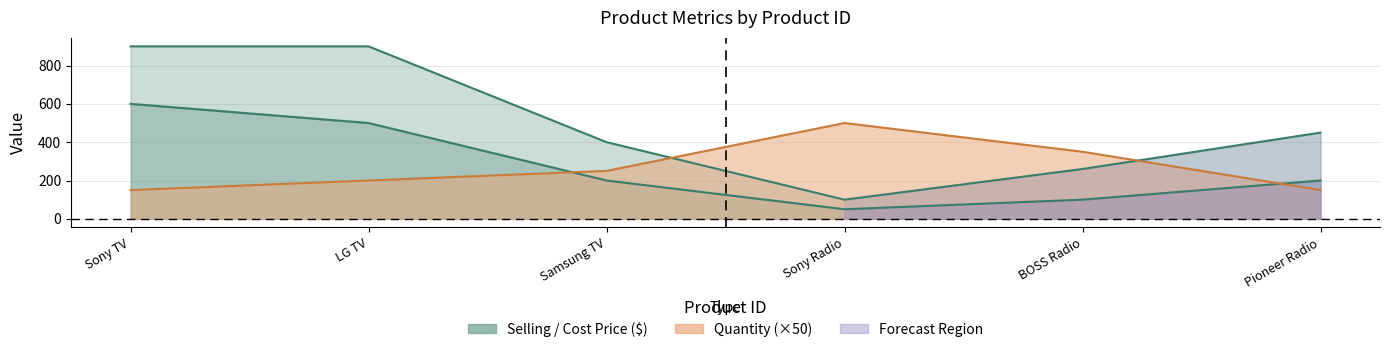

How many interior local valleys (lower than both neighbors) does the data have?

1